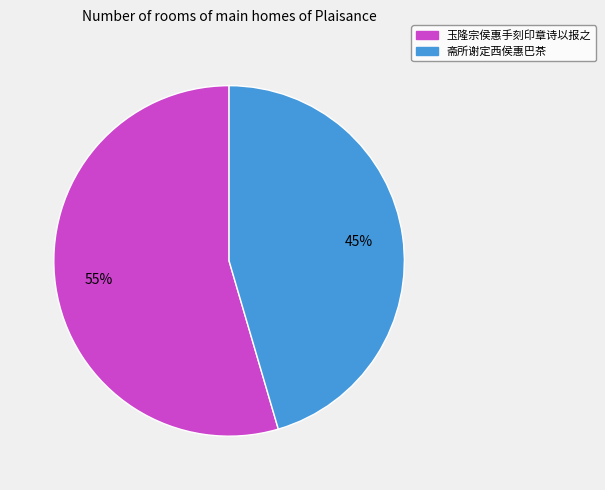

Is there any slice that represents more than half of the pie?

Yes